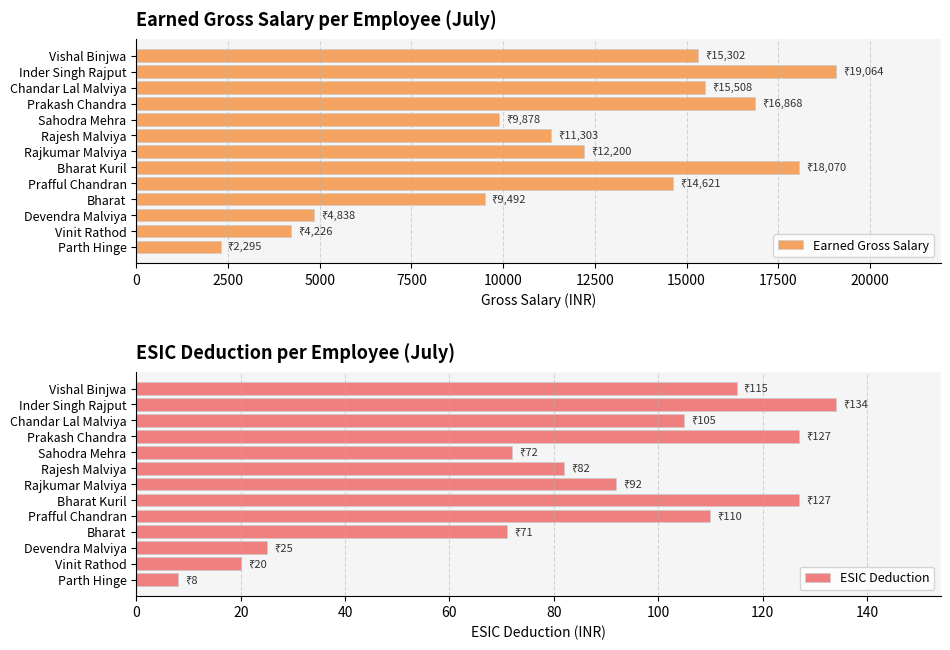

What is the sum of all Earned Gross Salary values?

153665.5